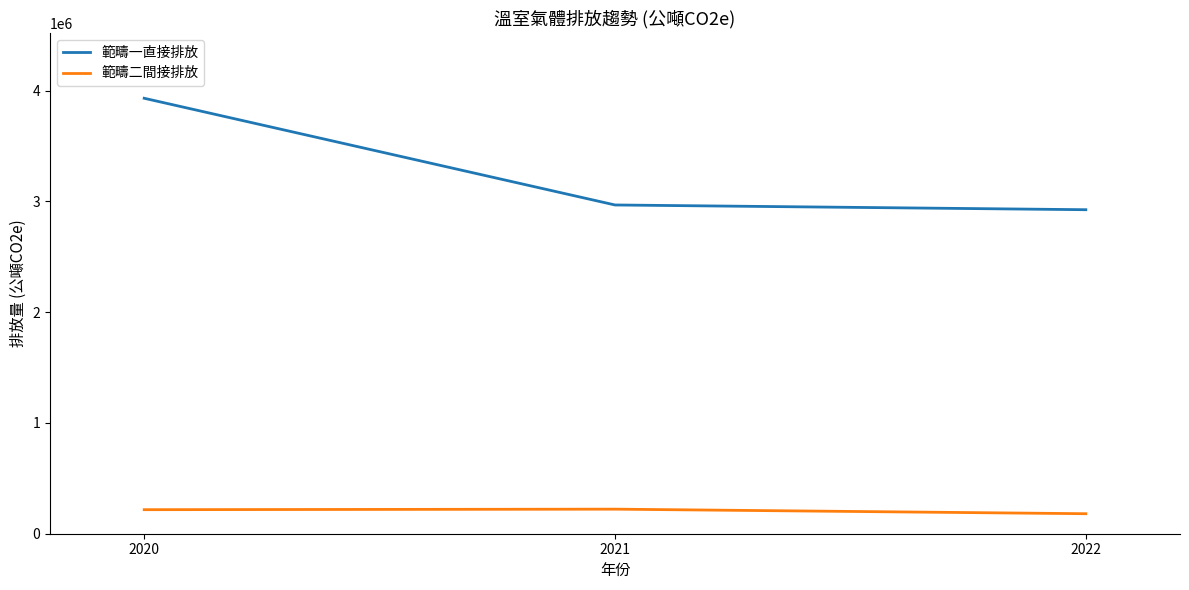

What is the sum of all 範疇一直接排放 values?

9822095